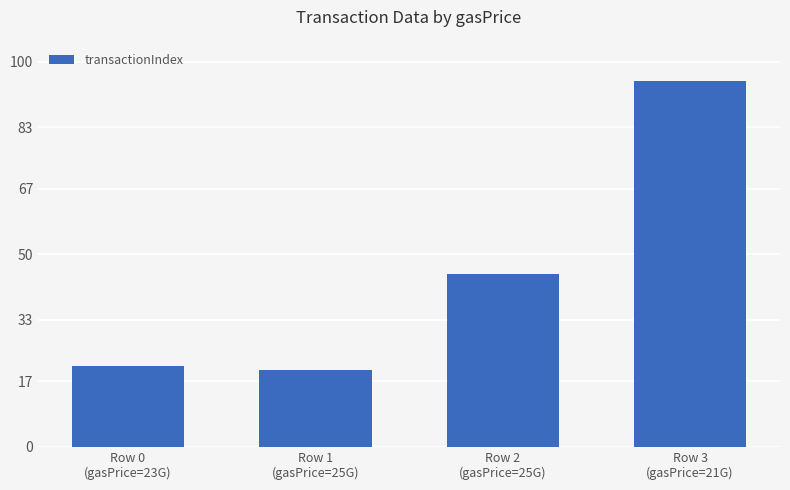

What is the sum of all values?

181